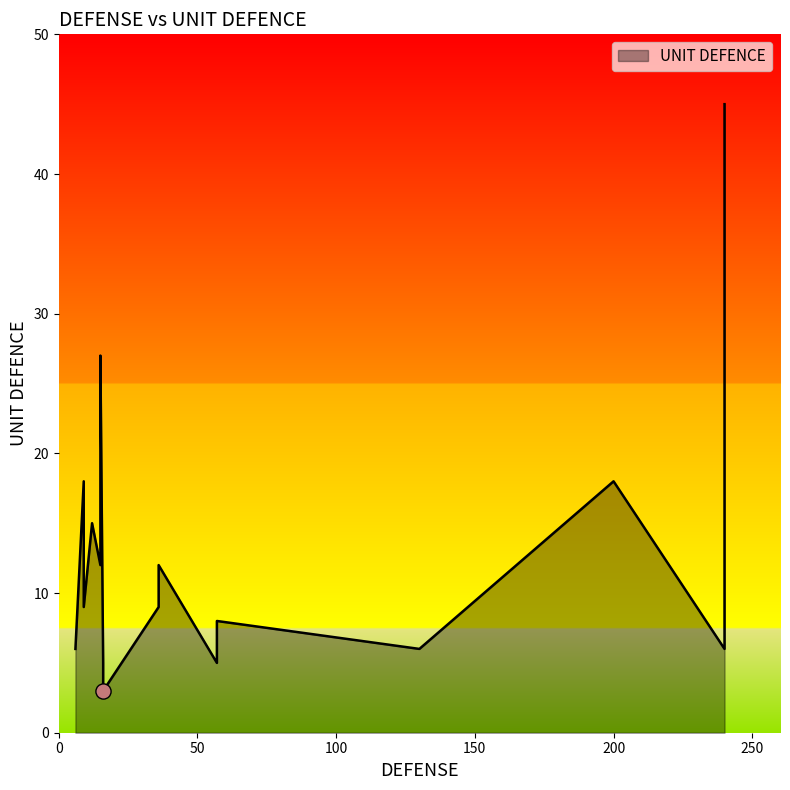

Approximately how many times larger is the value at 16 compared to 130?

0.5